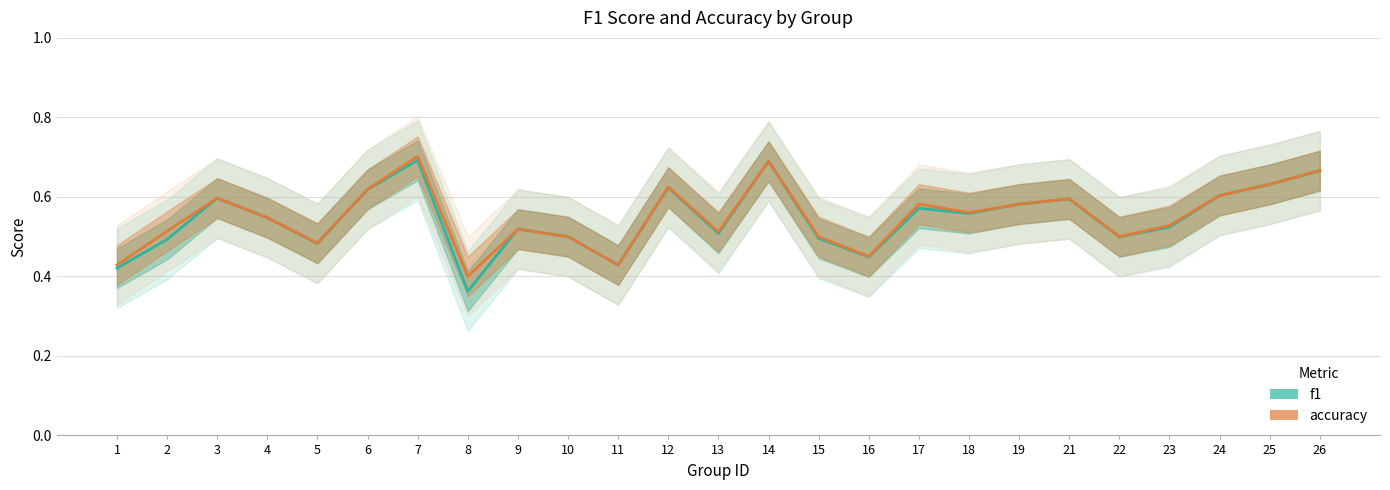

What is the sum of all f1 values?

13.7